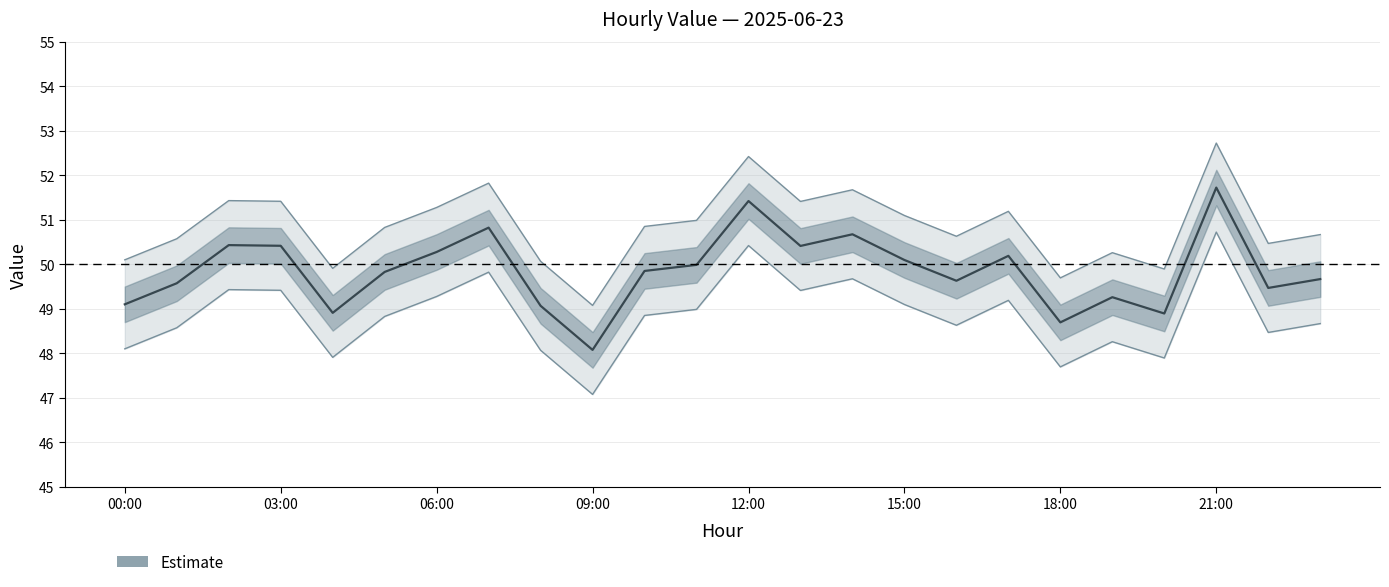

Reading right to left, what are all the values shown in this chart?

49.7	49.5	51.7	48.9	49.3	48.7	50.2	49.6	50.1	50.7	50.4	51.4	50.0	49.8	48.1	49.1	50.8	50.3	49.8	48.9	50.4	50.4	49.6	49.1